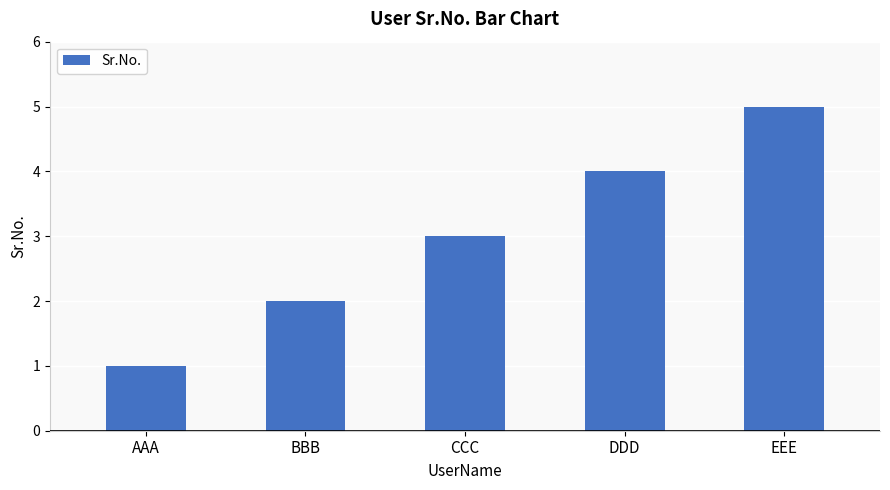

What is the average value?

3